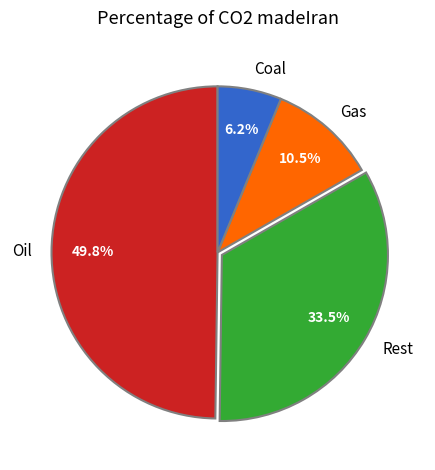

How many segments does this pie chart have?

4